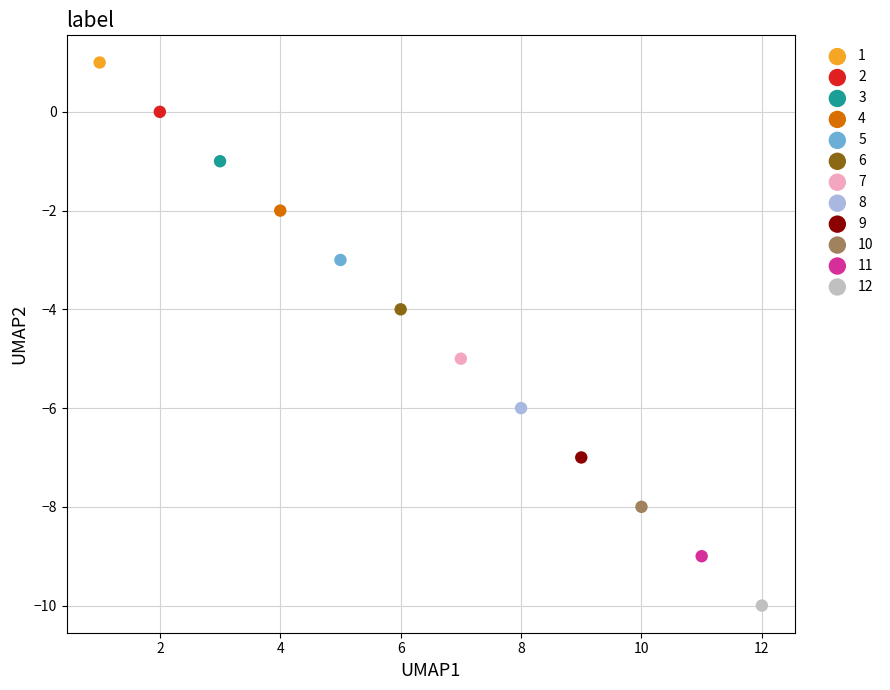

What are all the series names shown in the legend?

1, 2, 3, 4, 5, 6, 7, 8, 9, 10, 11, 12